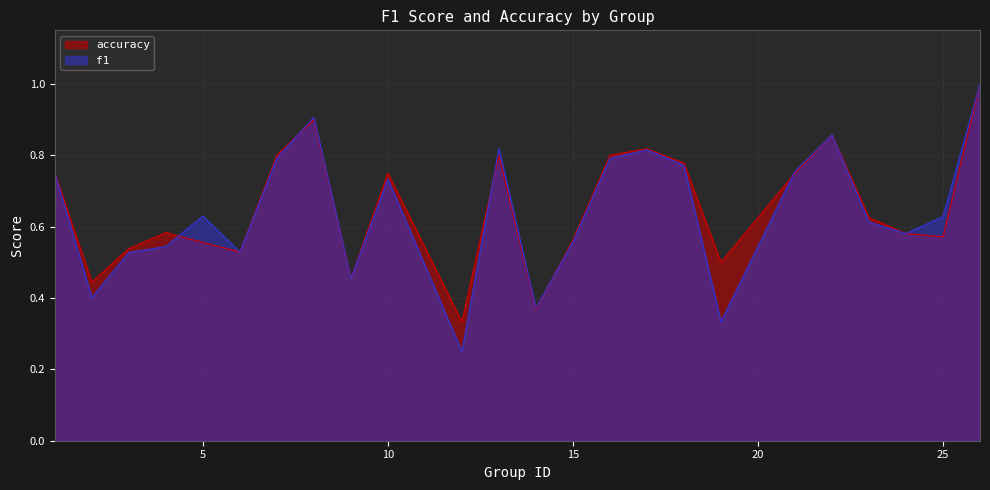

What is the sum of the f1 values at 12 and 17?

1.1